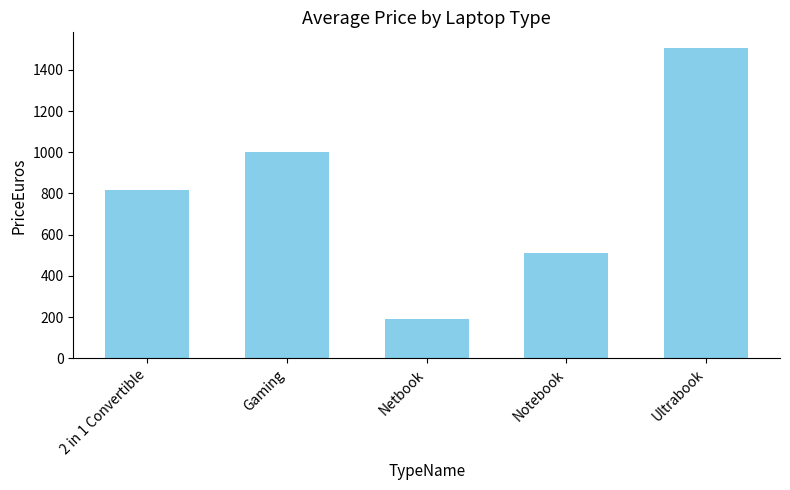

Rank the categories by value from highest to lowest.

Ultrabook, Gaming, 2 in 1 Convertible, Notebook, Netbook